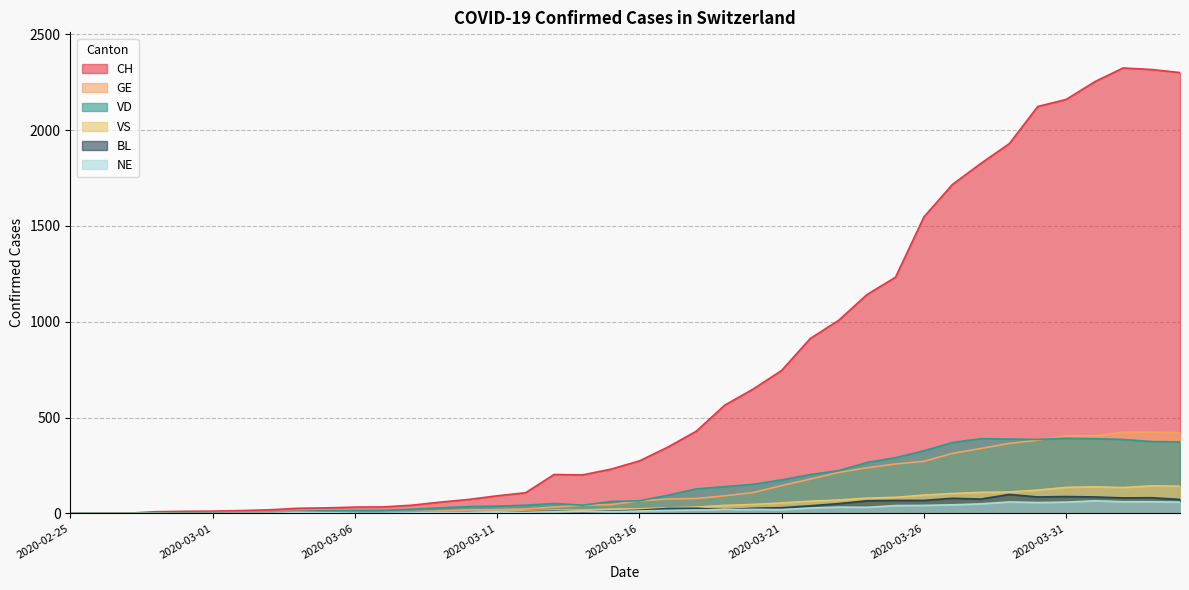

Which series has the widest spread of values?

CH